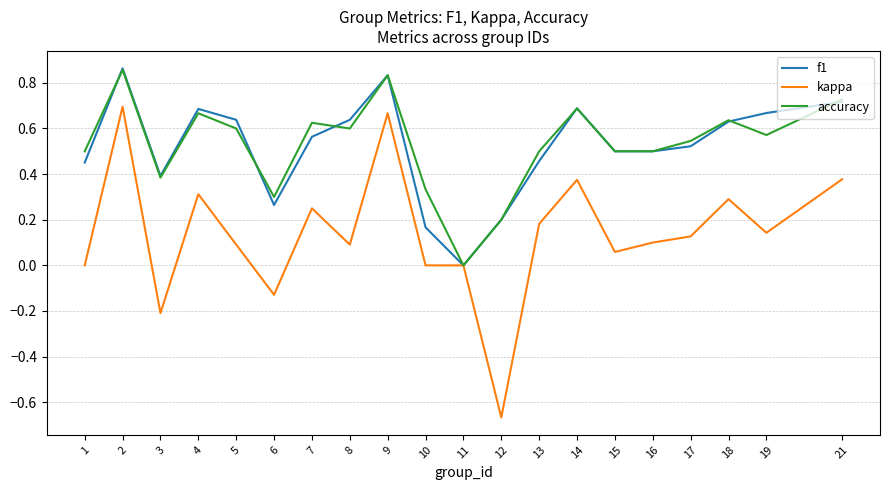

Rank the series at 6 from highest to lowest value.

accuracy, f1, kappa